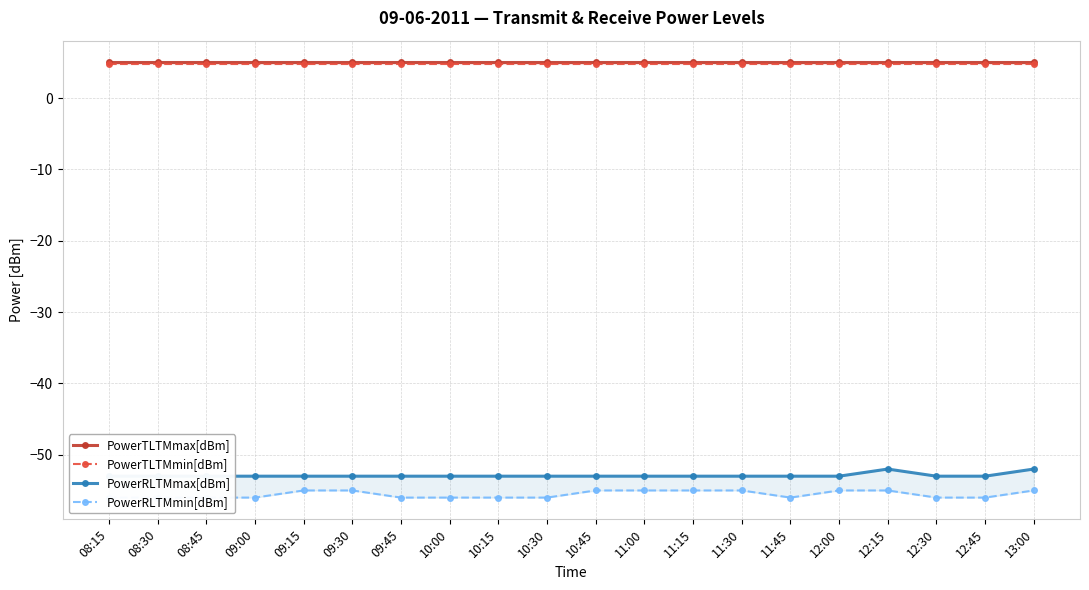

At 10:00, list the series in order from smallest to largest.

PowerRLTMmin[dBm], PowerRLTMmax[dBm], PowerTLTMmin[dBm], PowerTLTMmax[dBm]